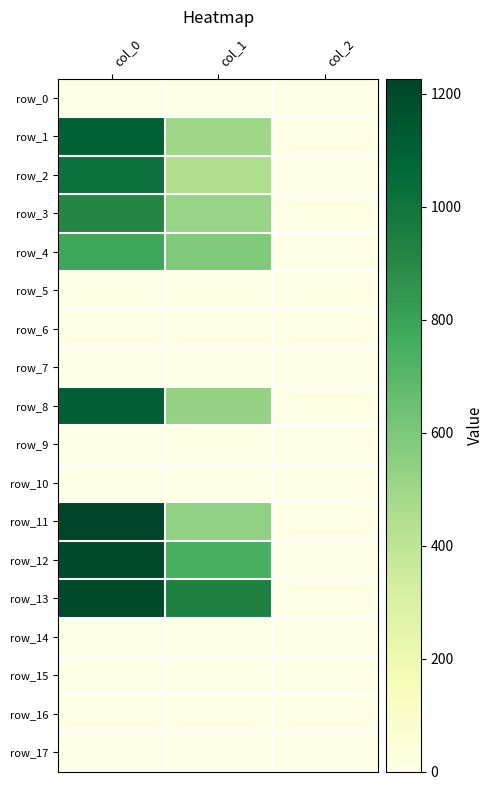

Which series has the largest total across all categories?

row_13